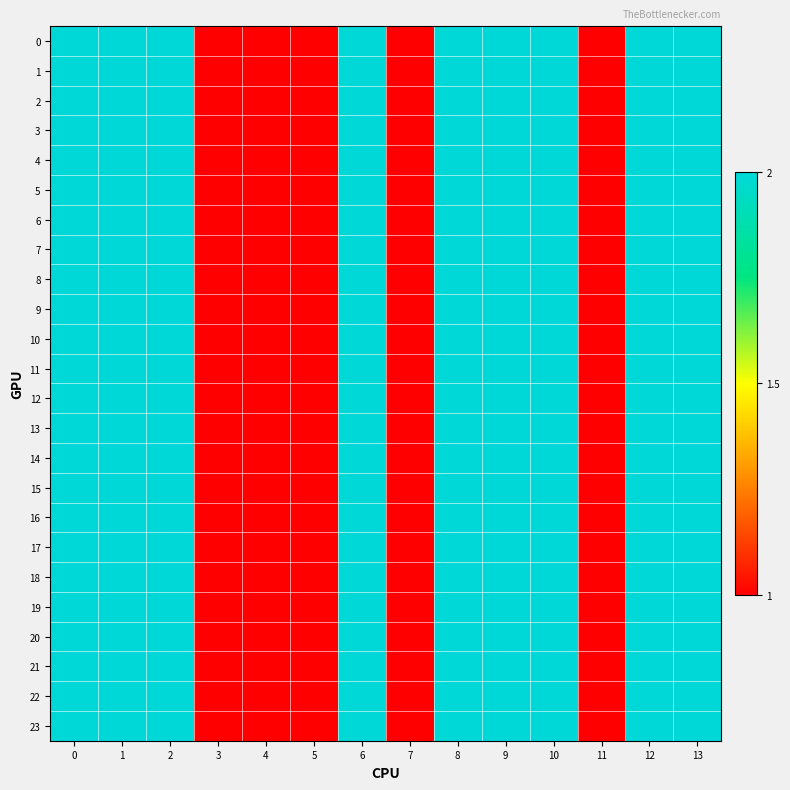

Reading left to right, transcribe all the data shown in this chart.

row_0: 2	2	2	1	1	1	2	1	2	2	2	1	2	2
row_1: 2	2	2	1	1	1	2	1	2	2	2	1	2	2
row_2: 2	2	2	1	1	1	2	1	2	2	2	1	2	2
row_3: 2	2	2	1	1	1	2	1	2	2	2	1	2	2
row_4: 2	2	2	1	1	1	2	1	2	2	2	1	2	2
row_5: 2	2	2	1	1	1	2	1	2	2	2	1	2	2
row_6: 2	2	2	1	1	1	2	1	2	2	2	1	2	2
row_7: 2	2	2	1	1	1	2	1	2	2	2	1	2	2
row_8: 2	2	2	1	1	1	2	1	2	2	2	1	2	2
row_9: 2	2	2	1	1	1	2	1	2	2	2	1	2	2
row_10: 2	2	2	1	1	1	2	1	2	2	2	1	2	2
row_11: 2	2	2	1	1	1	2	1	2	2	2	1	2	2
row_12: 2	2	2	1	1	1	2	1	2	2	2	1	2	2
row_13: 2	2	2	1	1	1	2	1	2	2	2	1	2	2
row_14: 2	2	2	1	1	1	2	1	2	2	2	1	2	2
row_15: 2	2	2	1	1	1	2	1	2	2	2	1	2	2
row_16: 2	2	2	1	1	1	2	1	2	2	2	1	2	2
row_17: 2	2	2	1	1	1	2	1	2	2	2	1	2	2
row_18: 2	2	2	1	1	1	2	1	2	2	2	1	2	2
row_19: 2	2	2	1	1	1	2	1	2	2	2	1	2	2
row_20: 2	2	2	1	1	1	2	1	2	2	2	1	2	2
row_21: 2	2	2	1	1	1	2	1	2	2	2	1	2	2
row_22: 2	2	2	1	1	1	2	1	2	2	2	1	2	2
row_23: 2	2	2	1	1	1	2	1	2	2	2	1	2	2